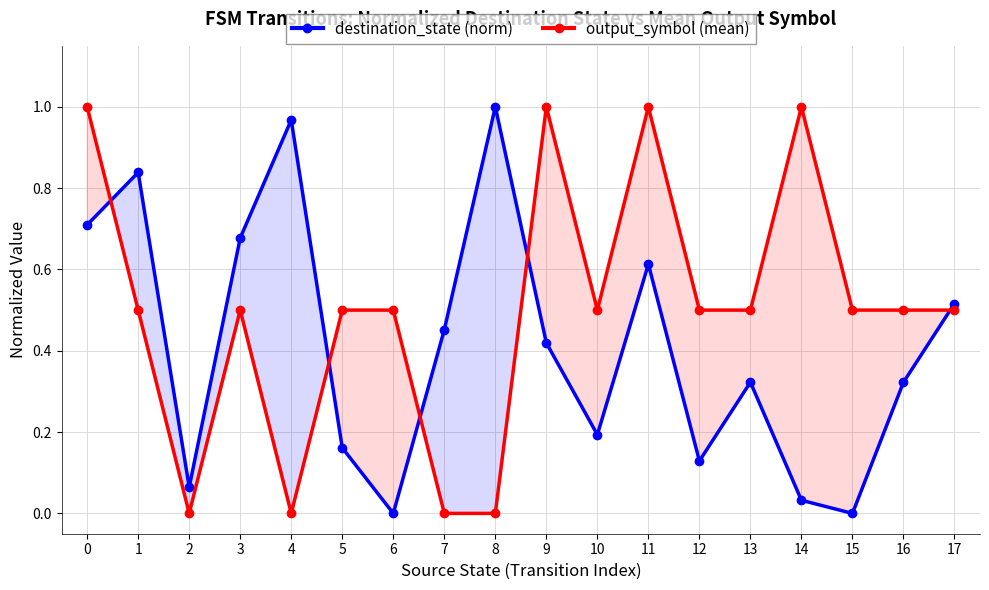

How many lines are shown in the chart?

2